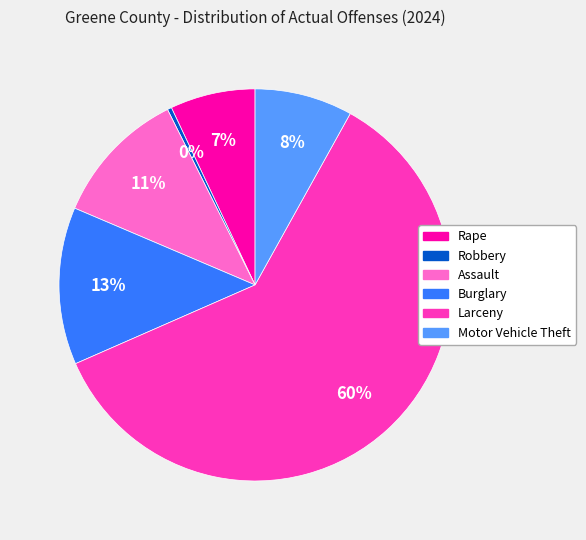

Does Larceny account for over 50% of the chart?

Yes